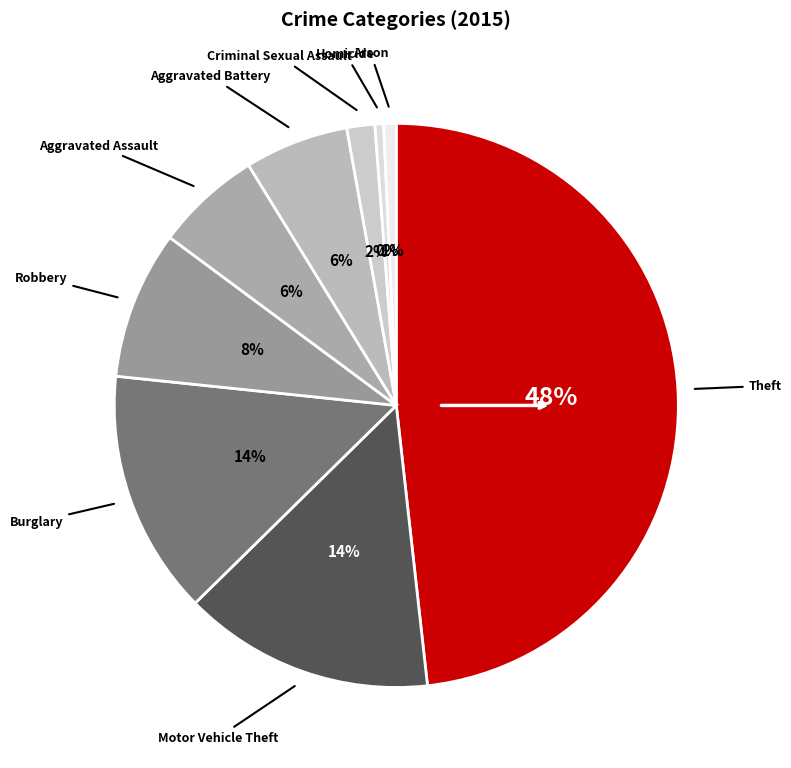

What is the largest slice in the pie chart?

Theft